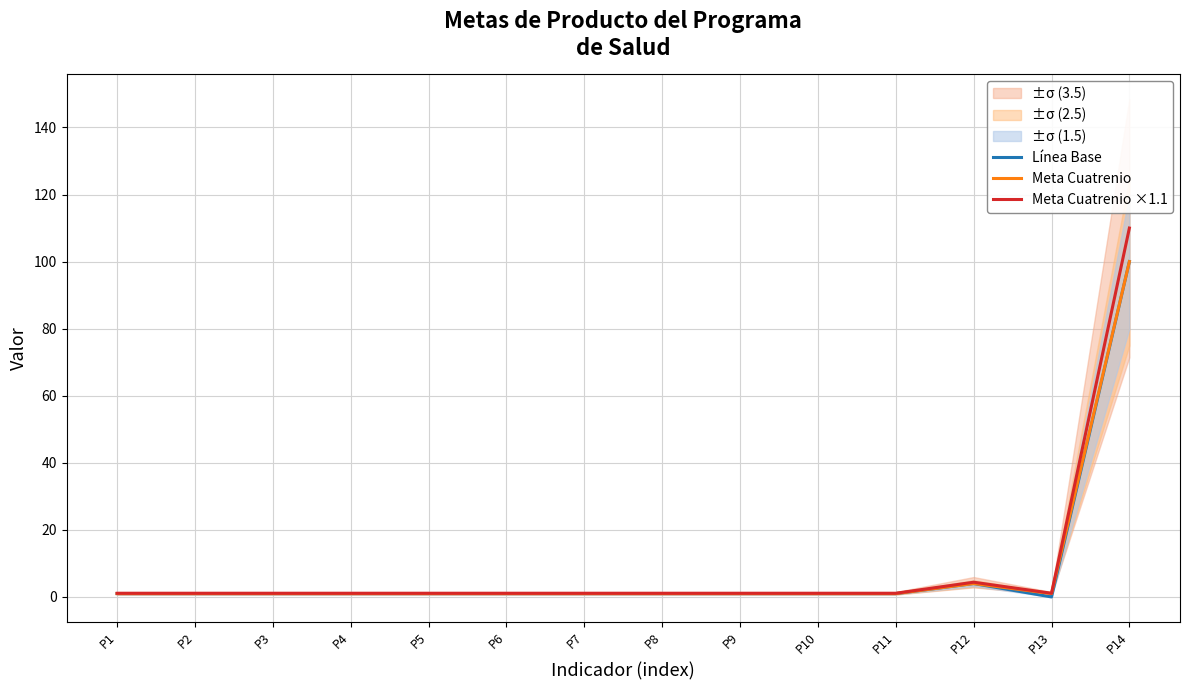

What are all the series names shown in the legend?

Línea Base, Meta Cuatrenio, Meta Cuatrenio ×1.1